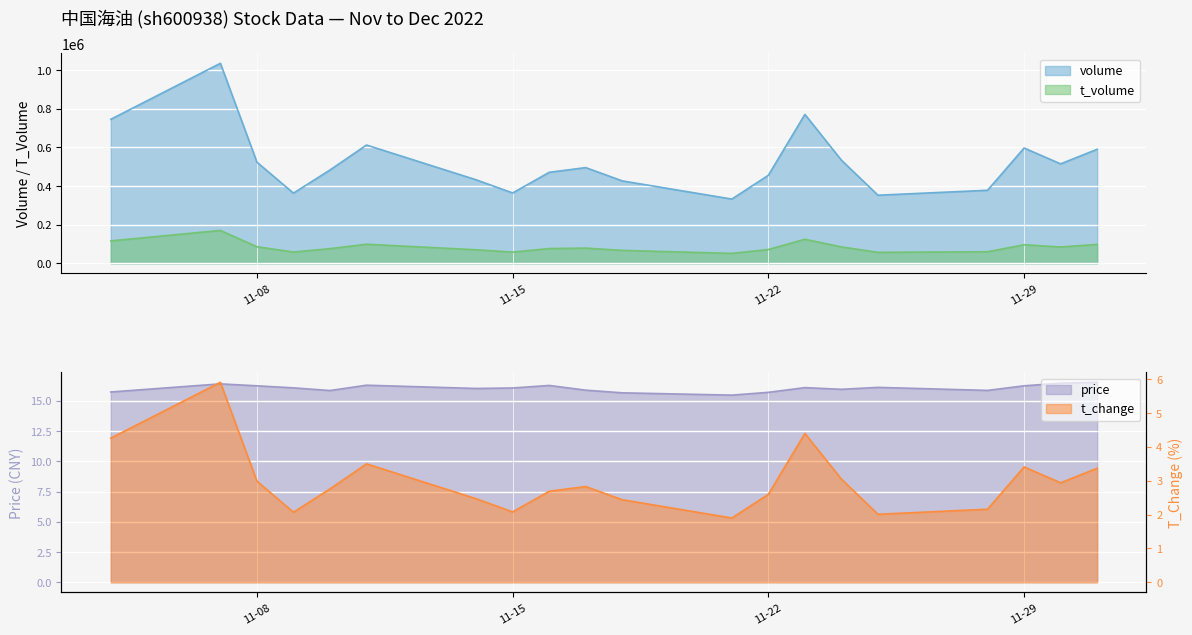

The price series shows 4.2 at 2022-11-10. True or false?

False